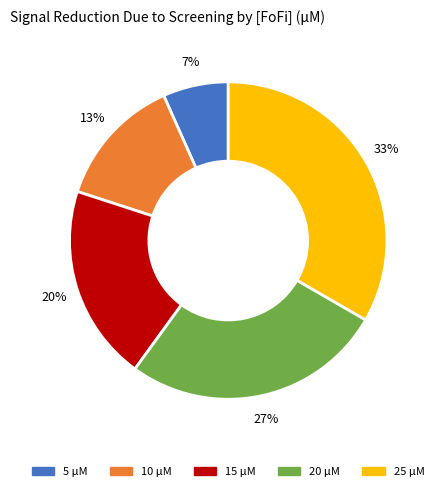

Does any single category account for the majority?

No